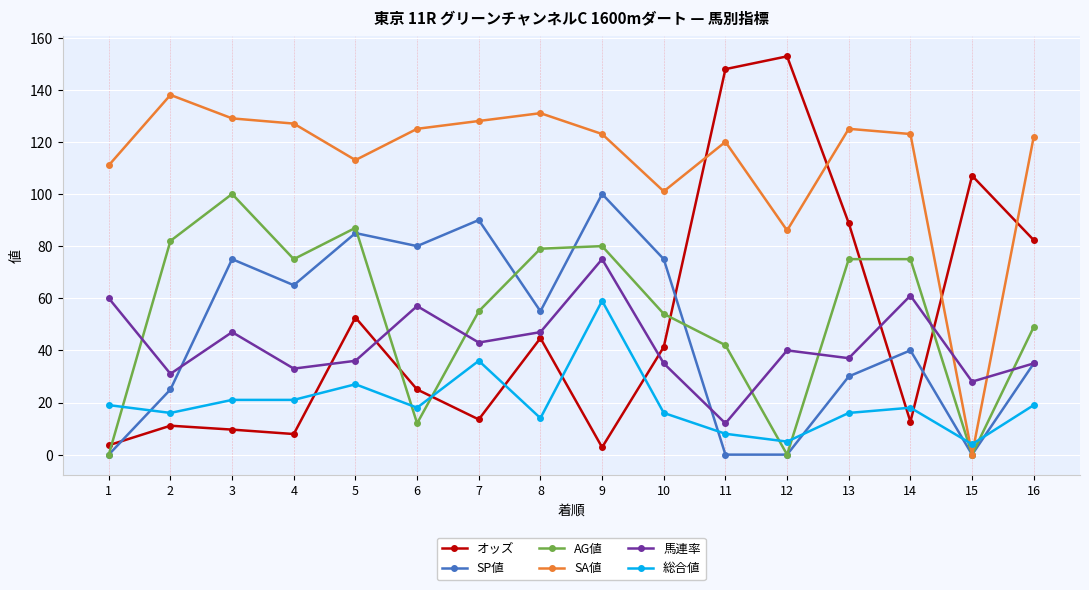

What is the difference between the maximum and minimum values in the オッズ series?

150.0